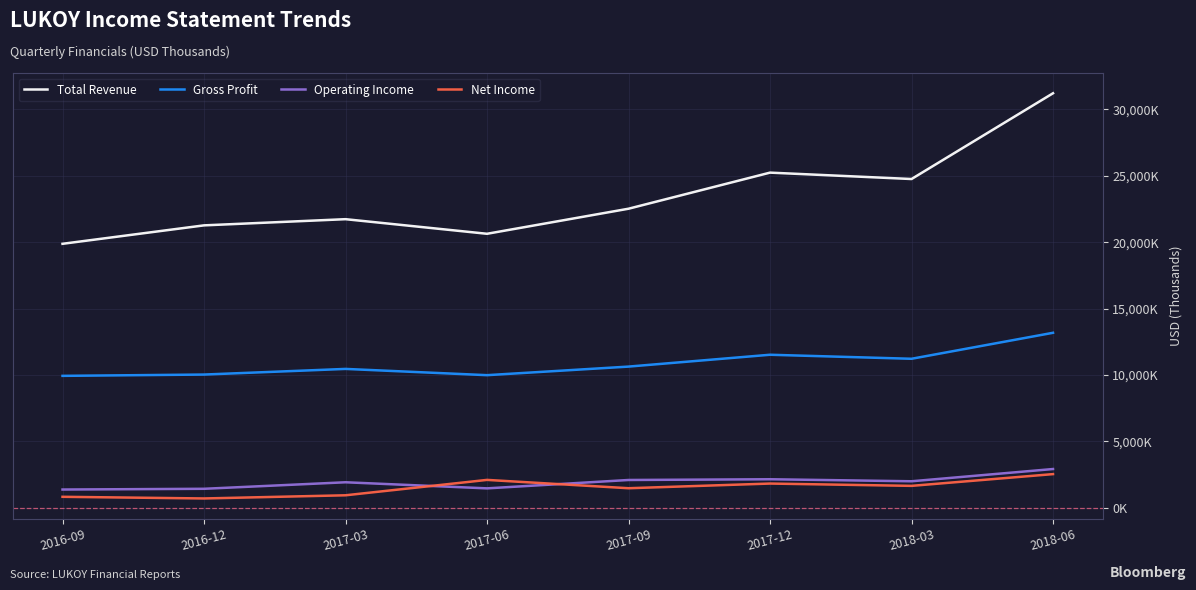

Rank the series at 2017-03 from lowest to highest value.

Net Income, Operating Income, Gross Profit, Total Revenue